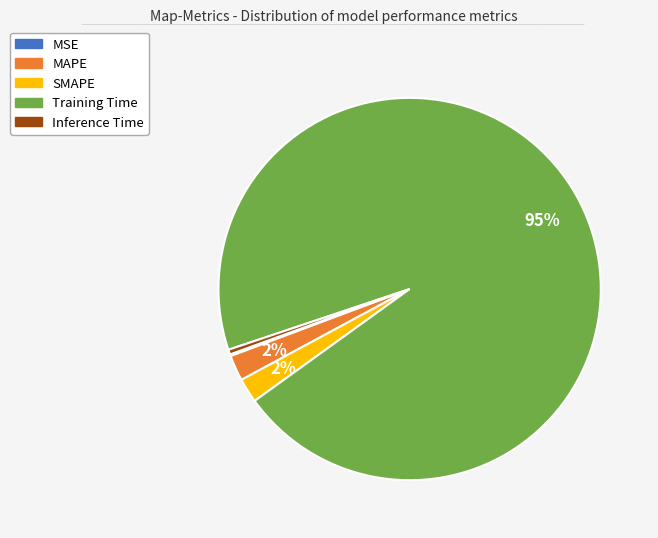

To the nearest percent, what is the average slice percentage?

20%